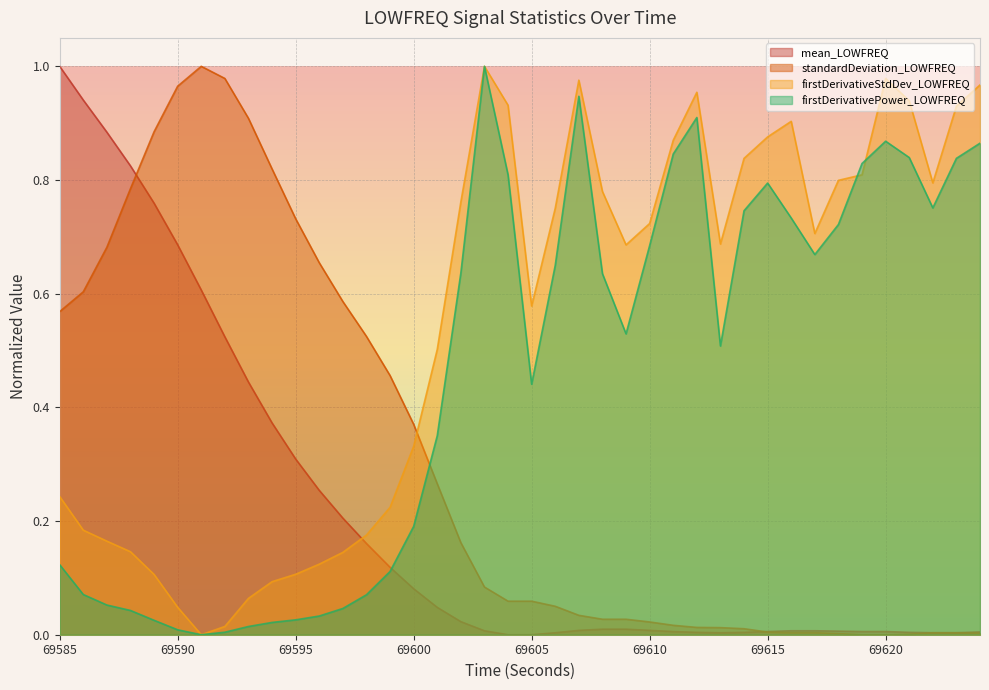

What is the spread (max minus min) of values at 69609?

0.7